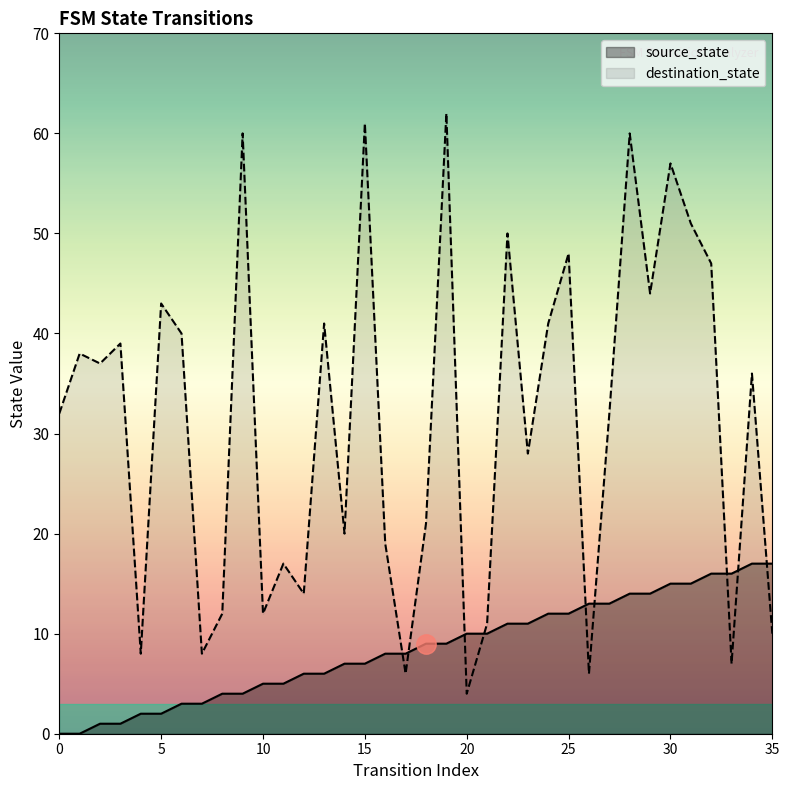

What is the sum of the source_state values at 6 and 33?

19